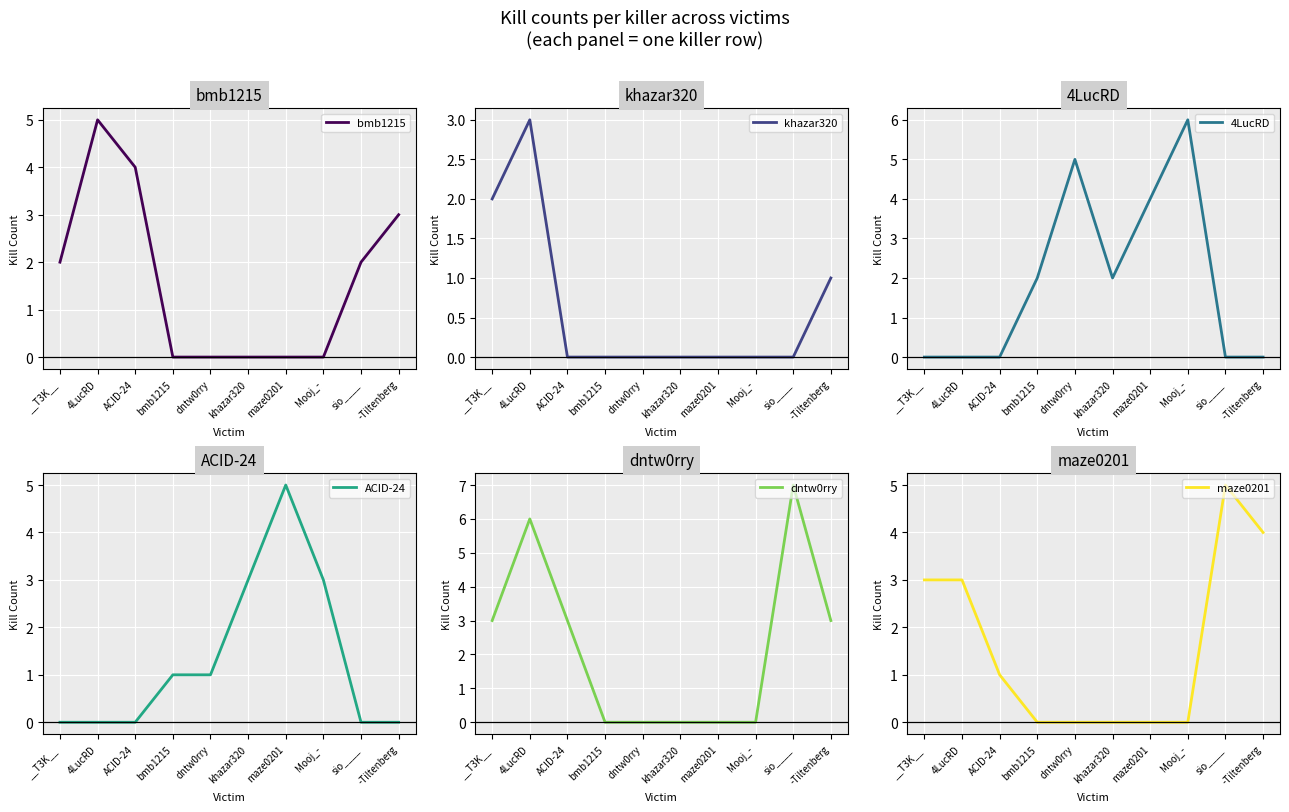

At which label does dntw0rry reach its minimum?

bmb1215